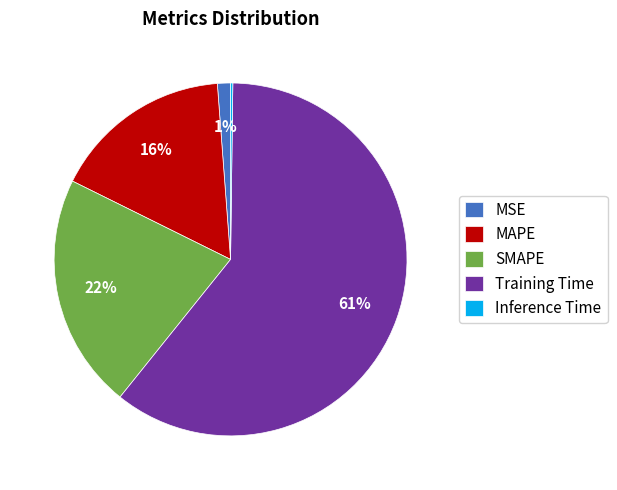

Which category has the biggest portion of the pie?

Training Time